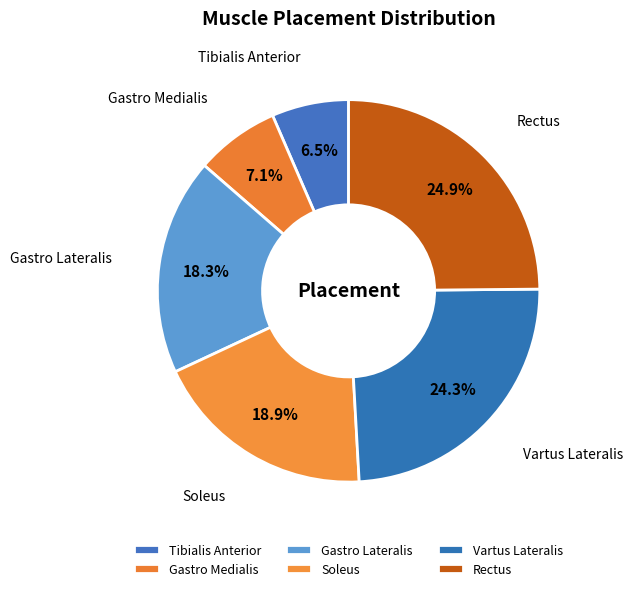

How many slices are in this pie chart?

6